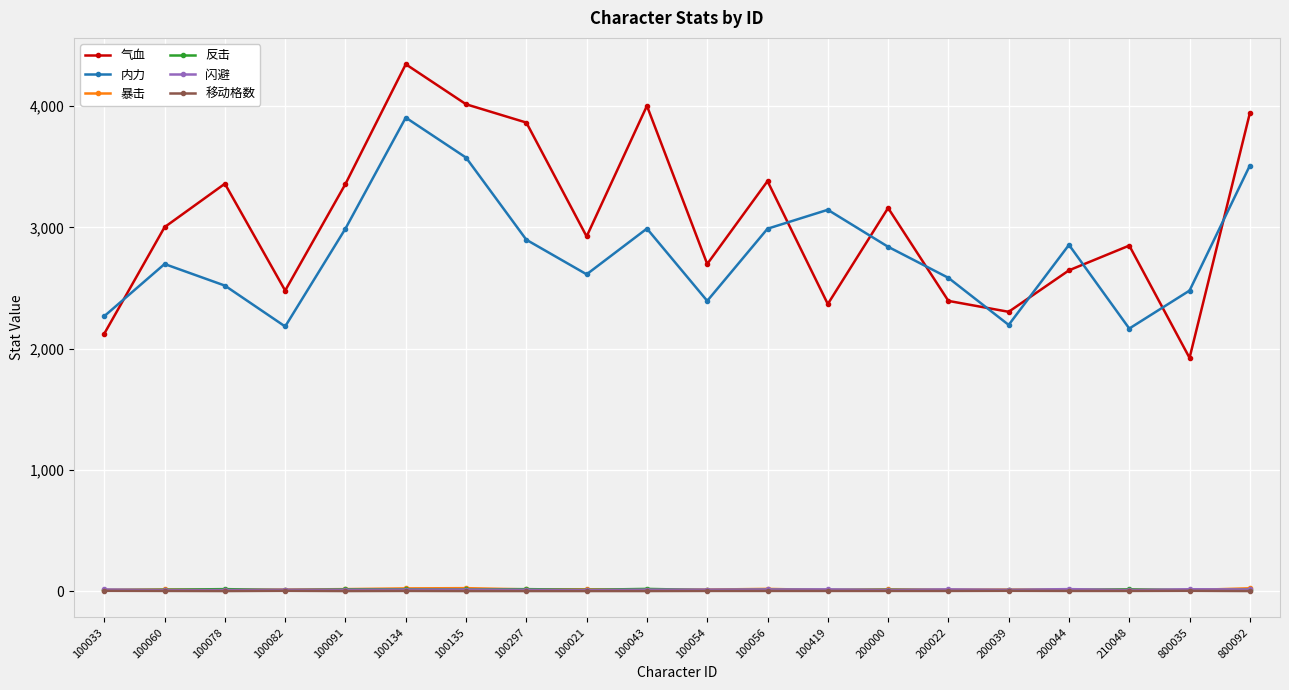

At which category does 气血 reach its first local valley?

100082